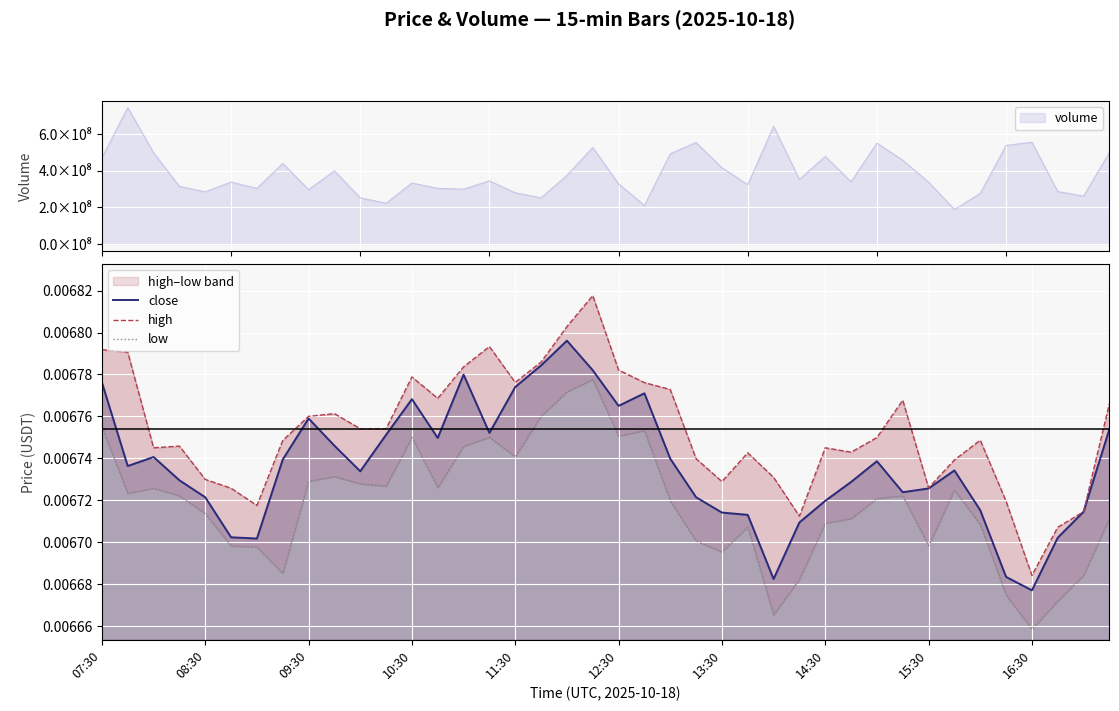

Is the value of low at 07:30 greater than the value of close at 17?

No